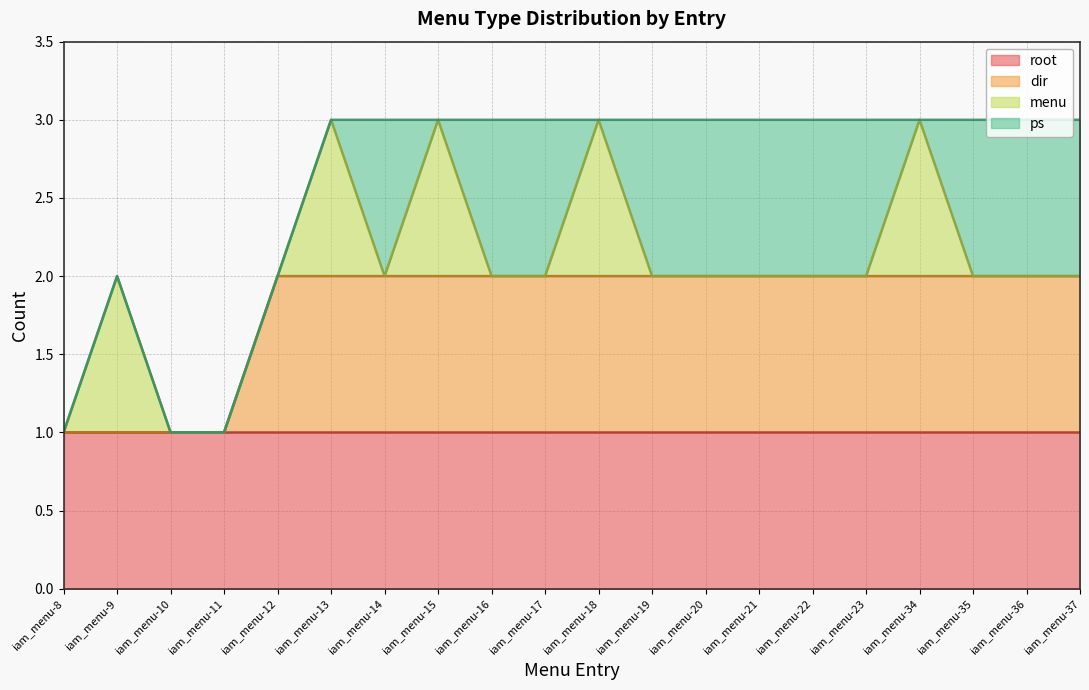

Between iam_menu-16 and iam_menu-14, which is larger?

iam_menu-16